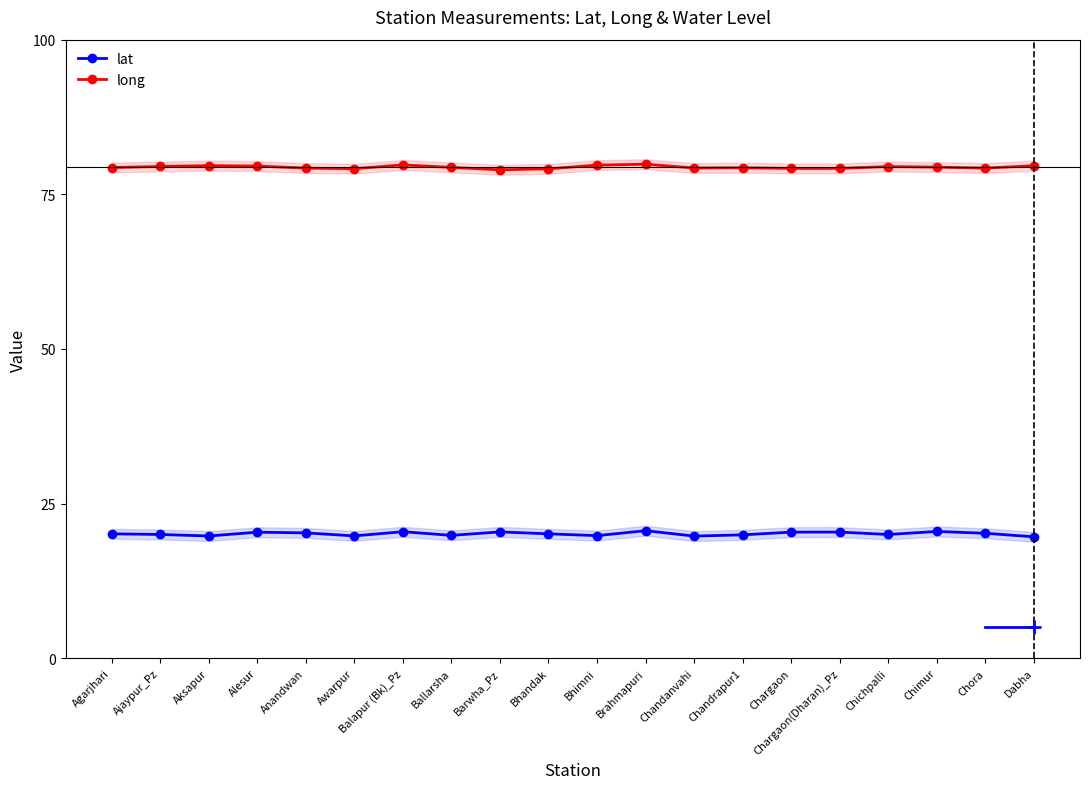

Which series has the largest total across all categories?

long